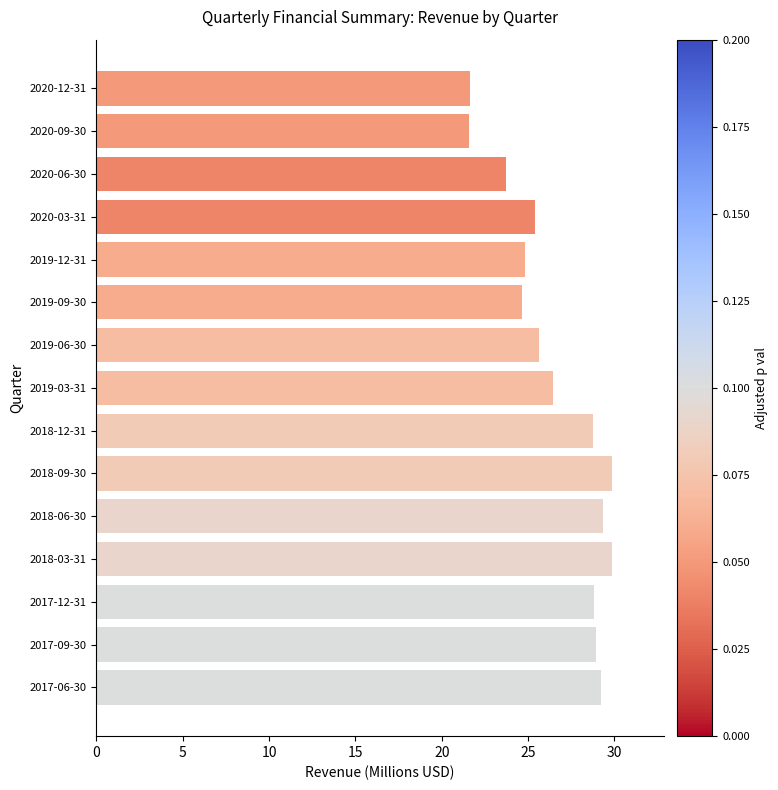

Which has a higher value, 2019-09-30 or 2019-06-30?

2019-06-30